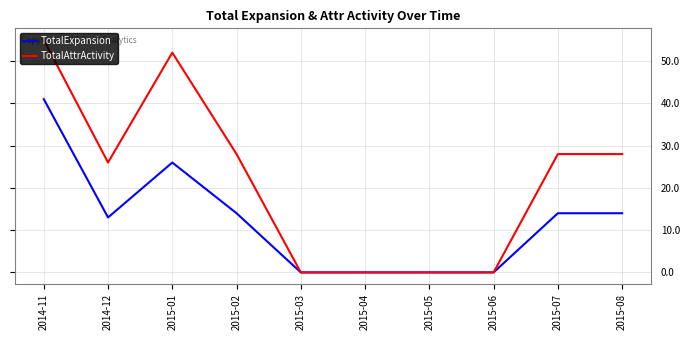

How many values in the TotalExpansion series are below 14?

5